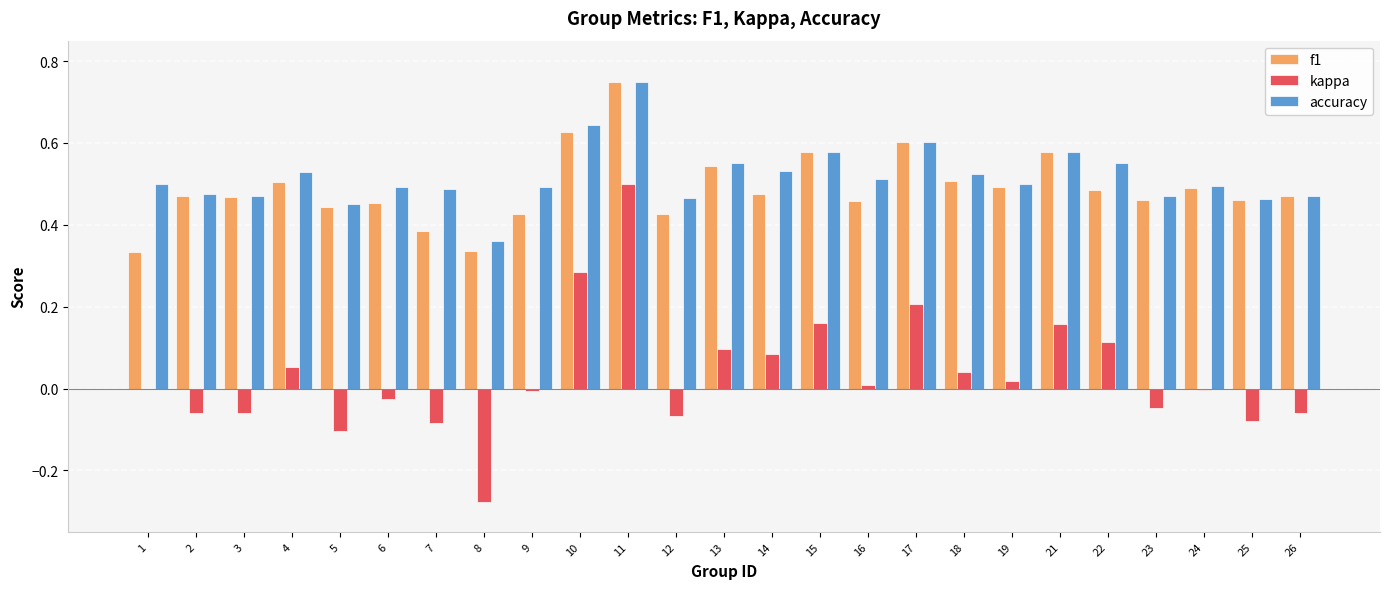

What is the sum of all f1 values?

12.2